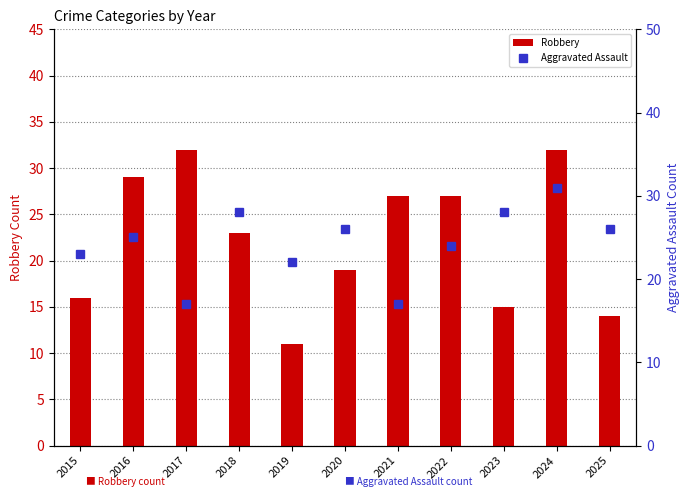

How many data points in Aggravated Assault are above 25?

5